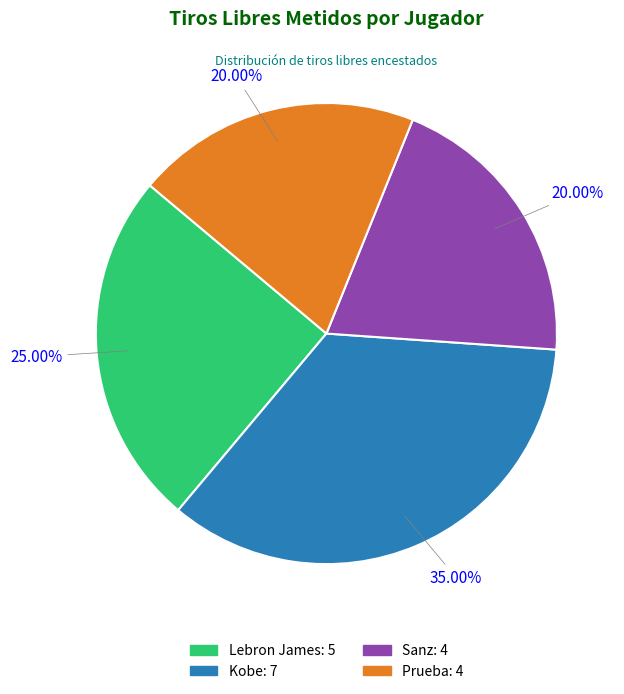

To the nearest percent, what portion does Lebron James represent?

25%